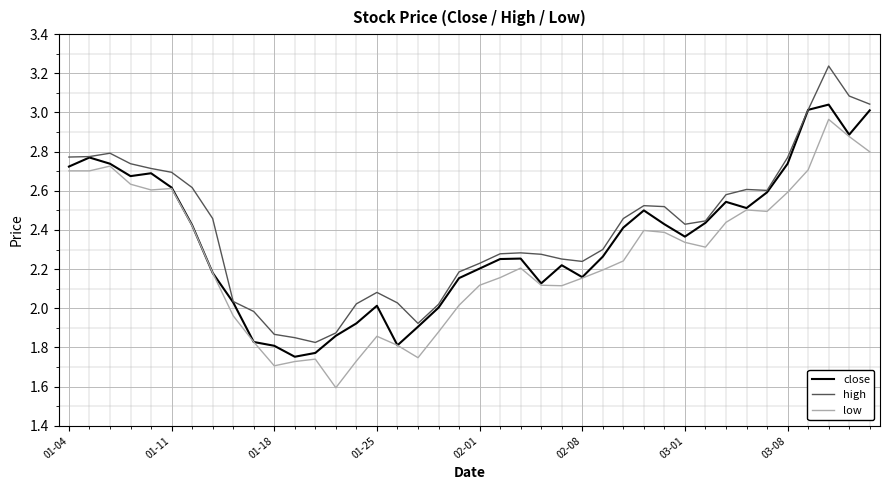

What is the sum of all high values?

96.4